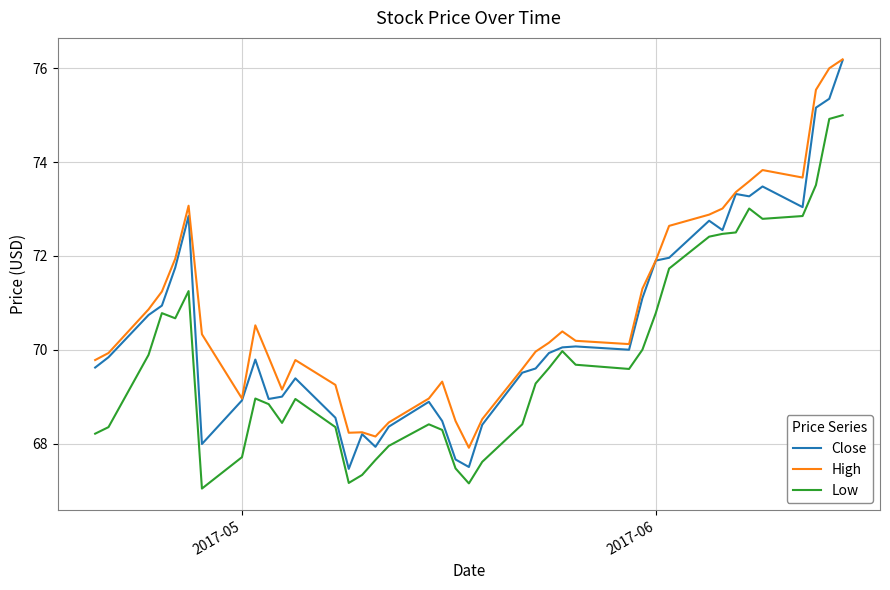

Which series has the widest spread of values?

Close